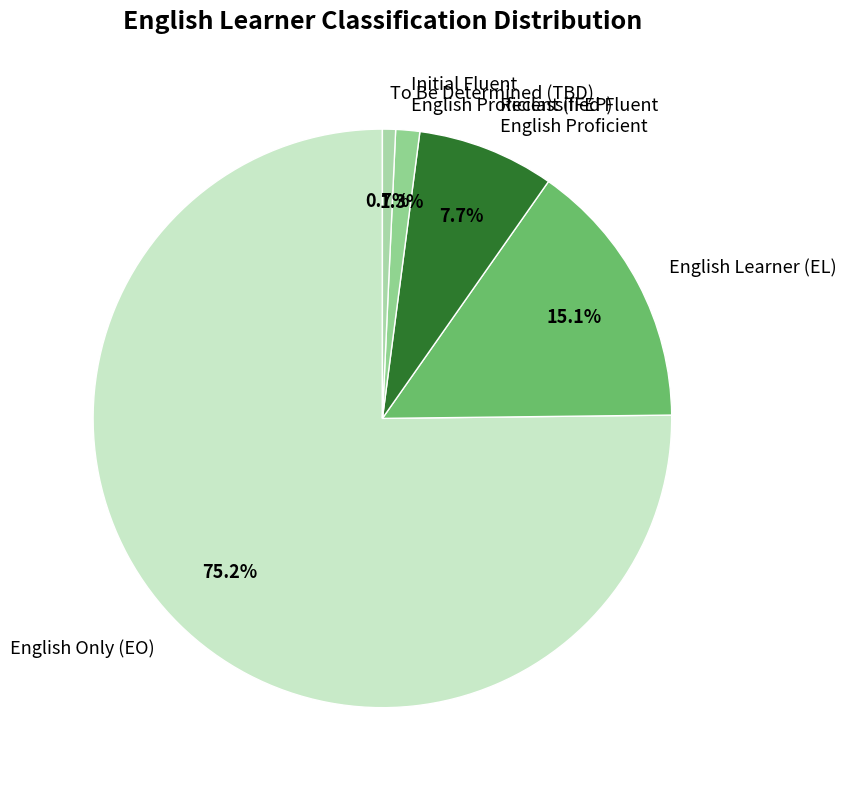

How many slices are in this pie chart?

5